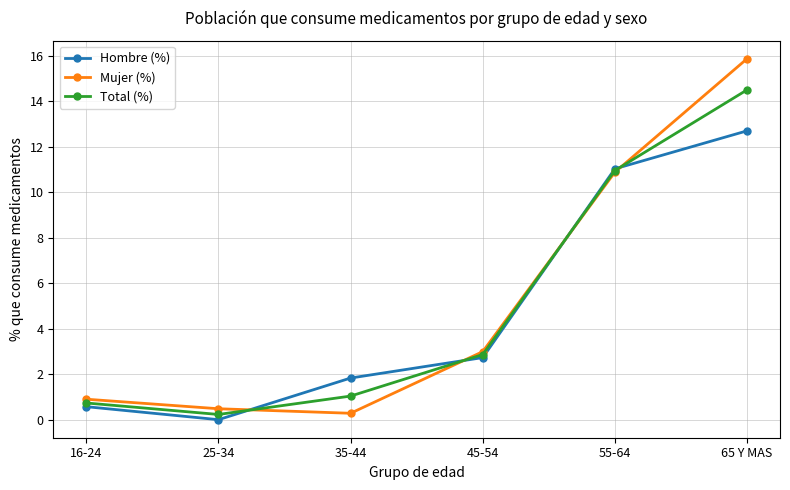

What is the total value across all series at 35-44?

3.1